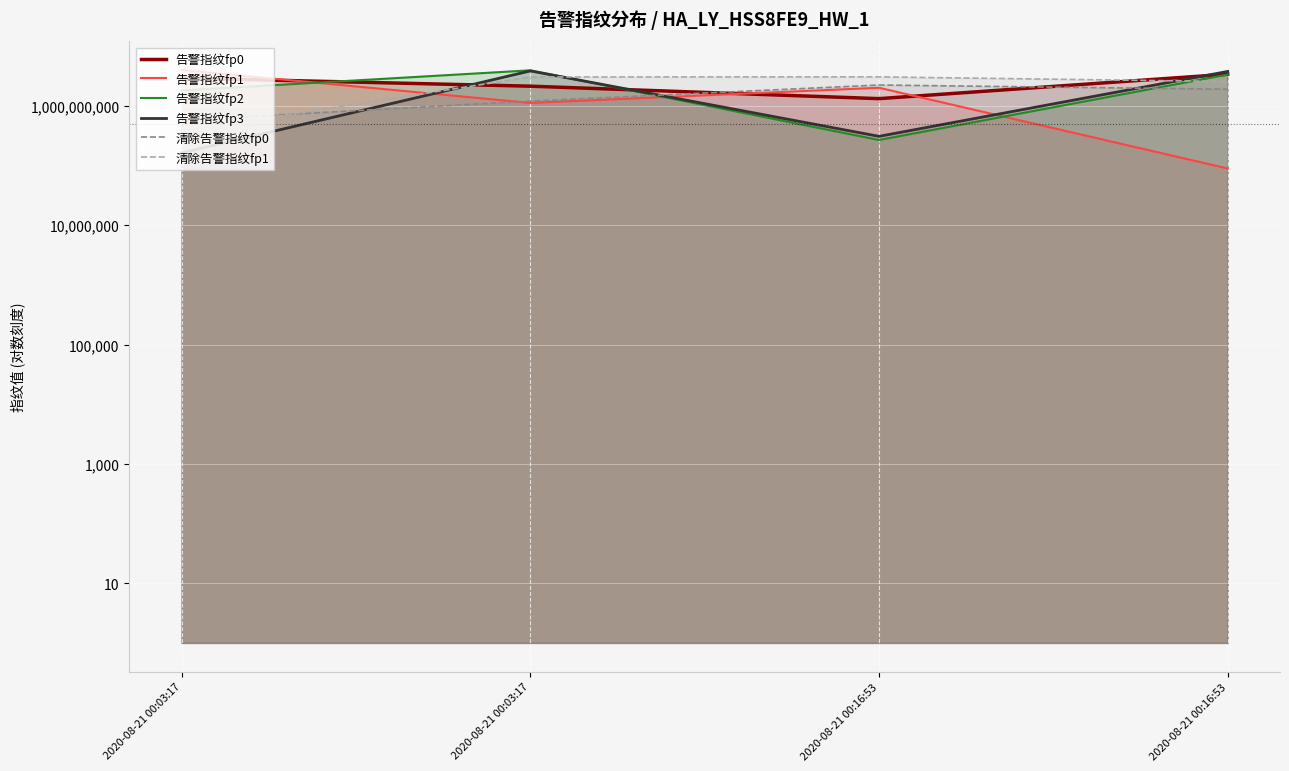

What is the label of the 4th point from the right?

2020-08-21 00:03:17